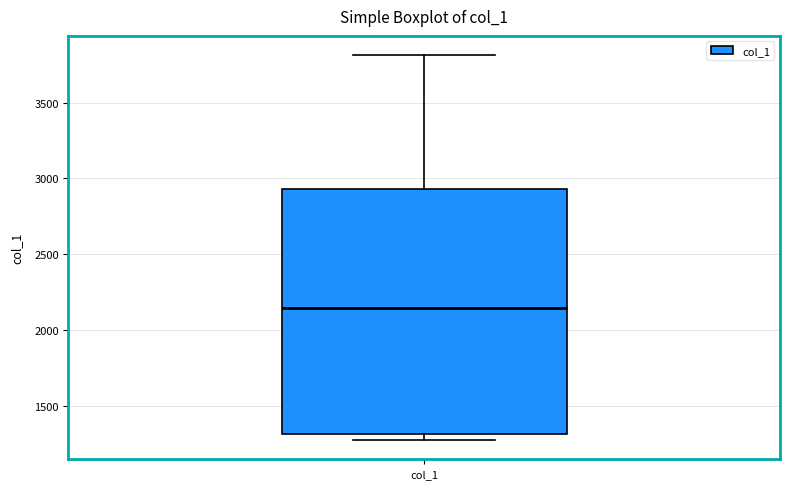

Where does the upper whisker of the box for col_1 end on the y-axis? The values are not printed on the chart, so give them approximately, as read against the axis.

3800